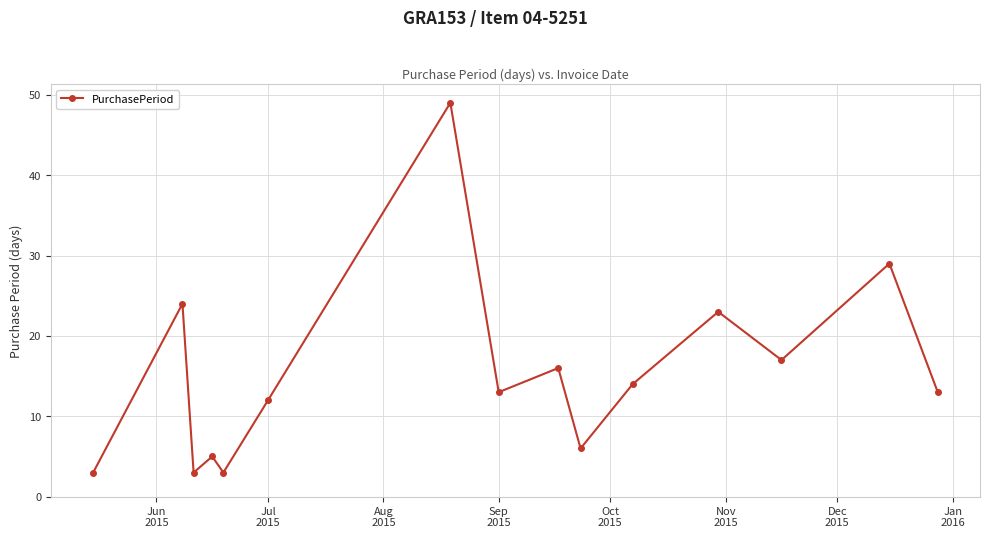

What is the minimum value shown in the chart?

3